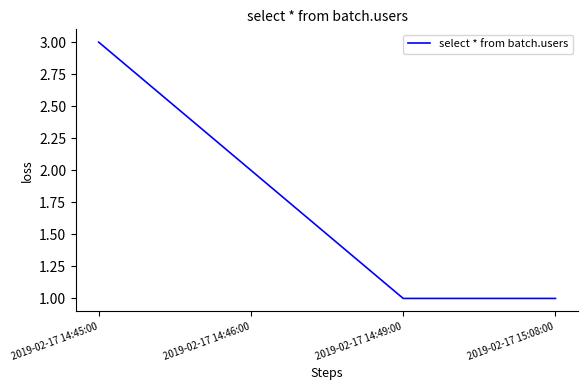

Which category has the highest value across all series?

2019-02-17 14:45:00